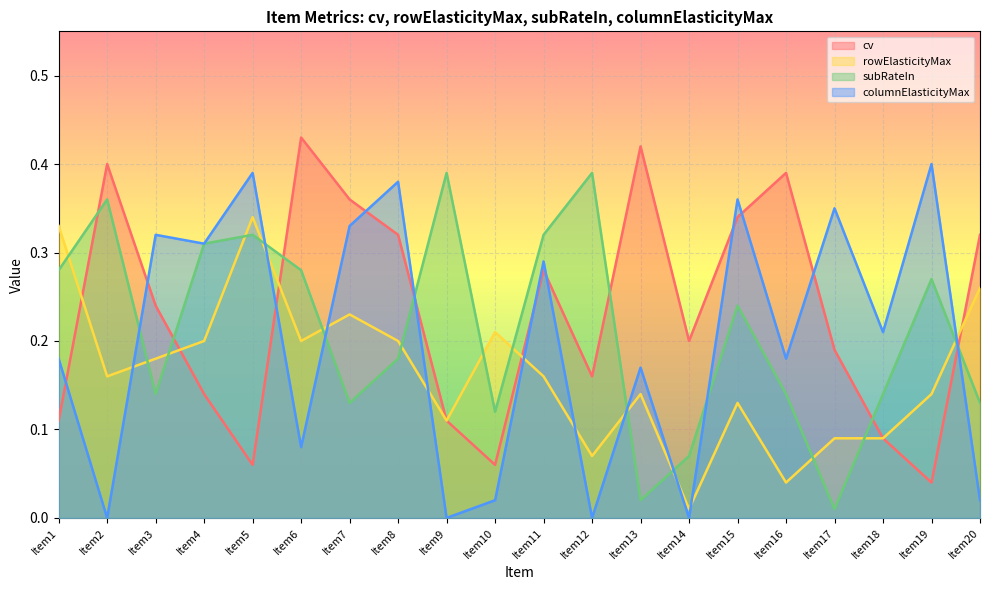

Reading left to right, transcribe all the data shown in this chart.

cv: 0.1	0.4	0.2	0.1	0.1	0.4	0.4	0.3	0.1	0.1	0.3	0.2	0.4	0.2	0.3	0.4	0.2	0.1	0.0	0.3
rowElasticityMax: 0.3	0.2	0.2	0.2	0.3	0.2	0.2	0.2	0.1	0.2	0.2	0.1	0.1	0.0	0.1	0.0	0.1	0.1	0.1	0.3
subRateIn: 0.3	0.4	0.1	0.3	0.3	0.3	0.1	0.2	0.4	0.1	0.3	0.4	0.0	0.1	0.2	0.1	0.0	0.1	0.3	0.1
columnElasticityMax: 0.2	0.0	0.3	0.3	0.4	0.1	0.3	0.4	0.0	0.0	0.3	0.0	0.2	0.0	0.4	0.2	0.3	0.2	0.4	0.0